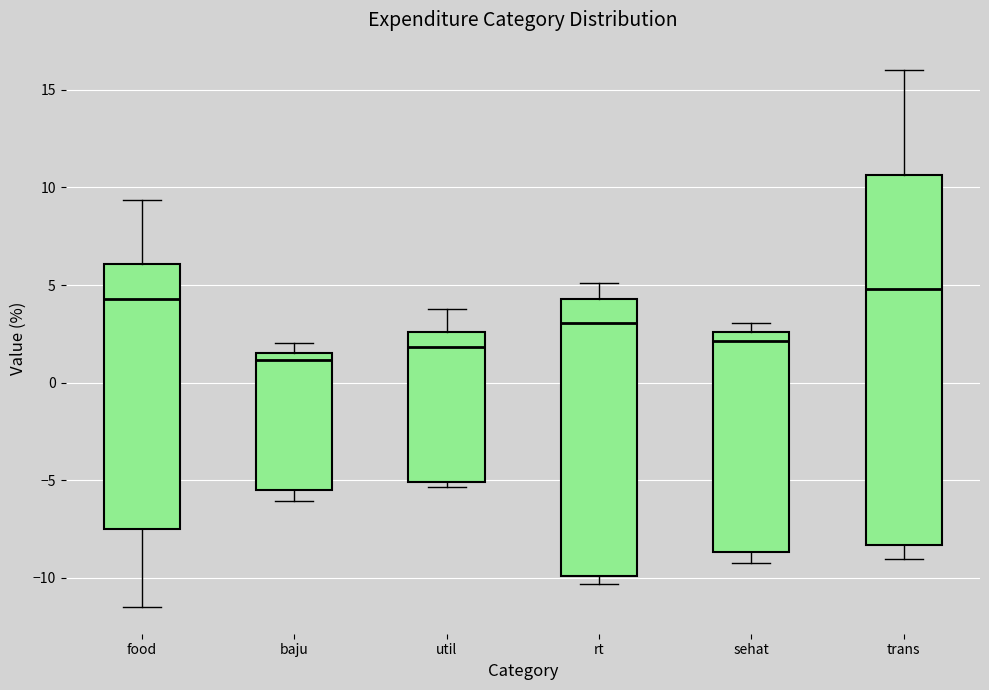

Where does the lower whisker of the box for trans end on the y-axis? The values are not printed on the chart, so give them approximately, as read against the axis.

-9.0